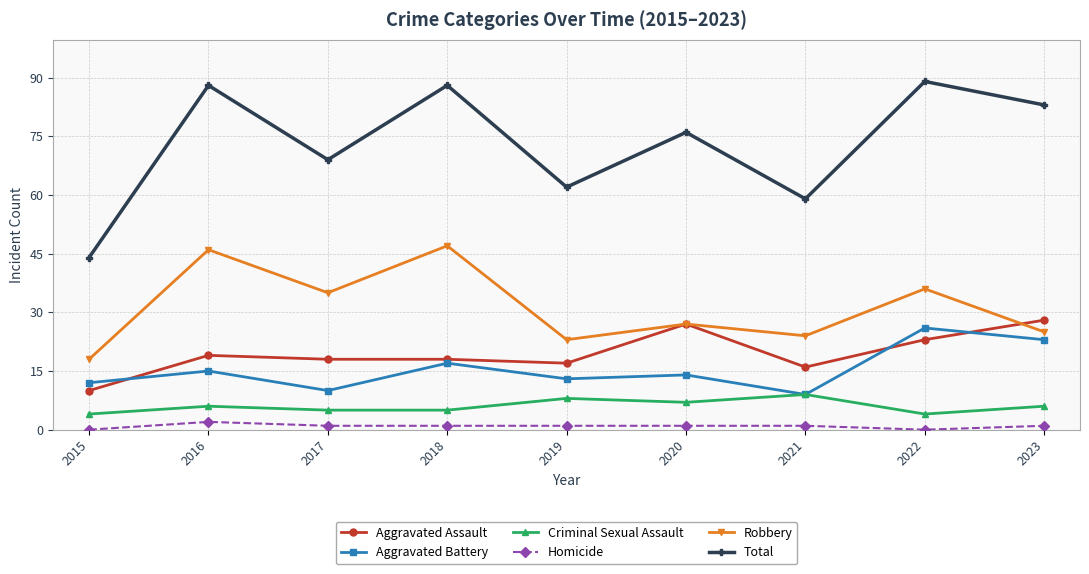

What is the difference between the maximum and minimum values in the Robbery series?

29